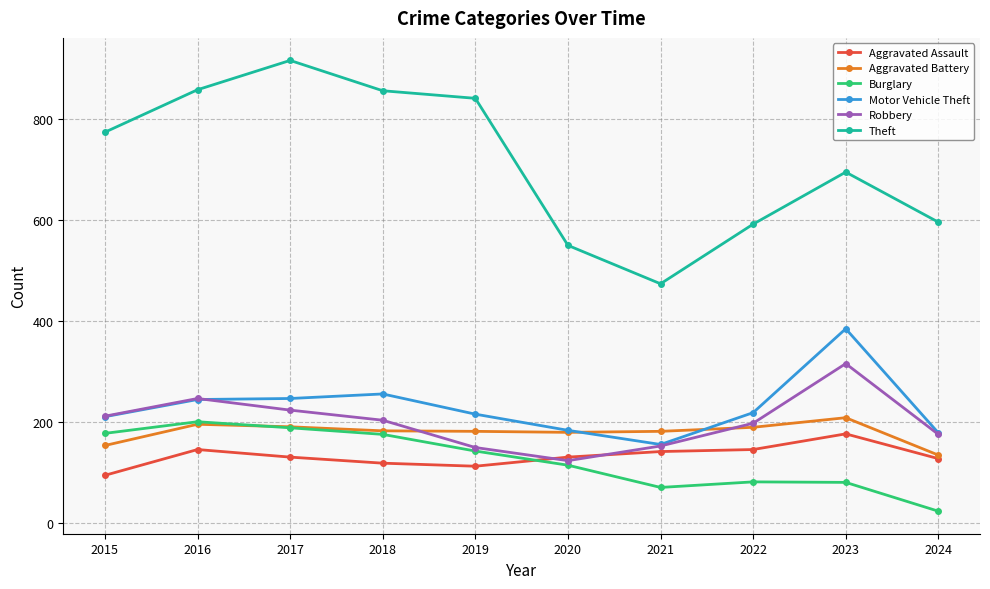

What is the difference between the highest and lowest values at 2024?

572